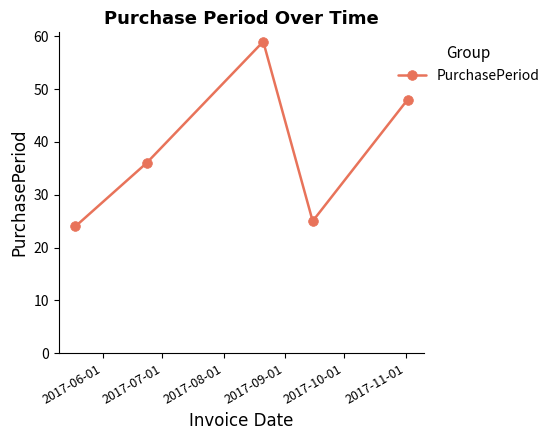

What is the greatest value displayed?

59